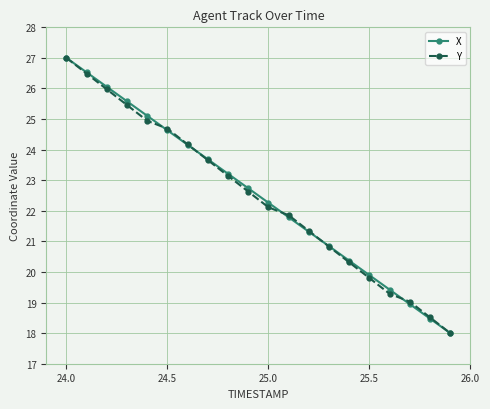

What is the value of the Y point at the 5th from the left?

24.9